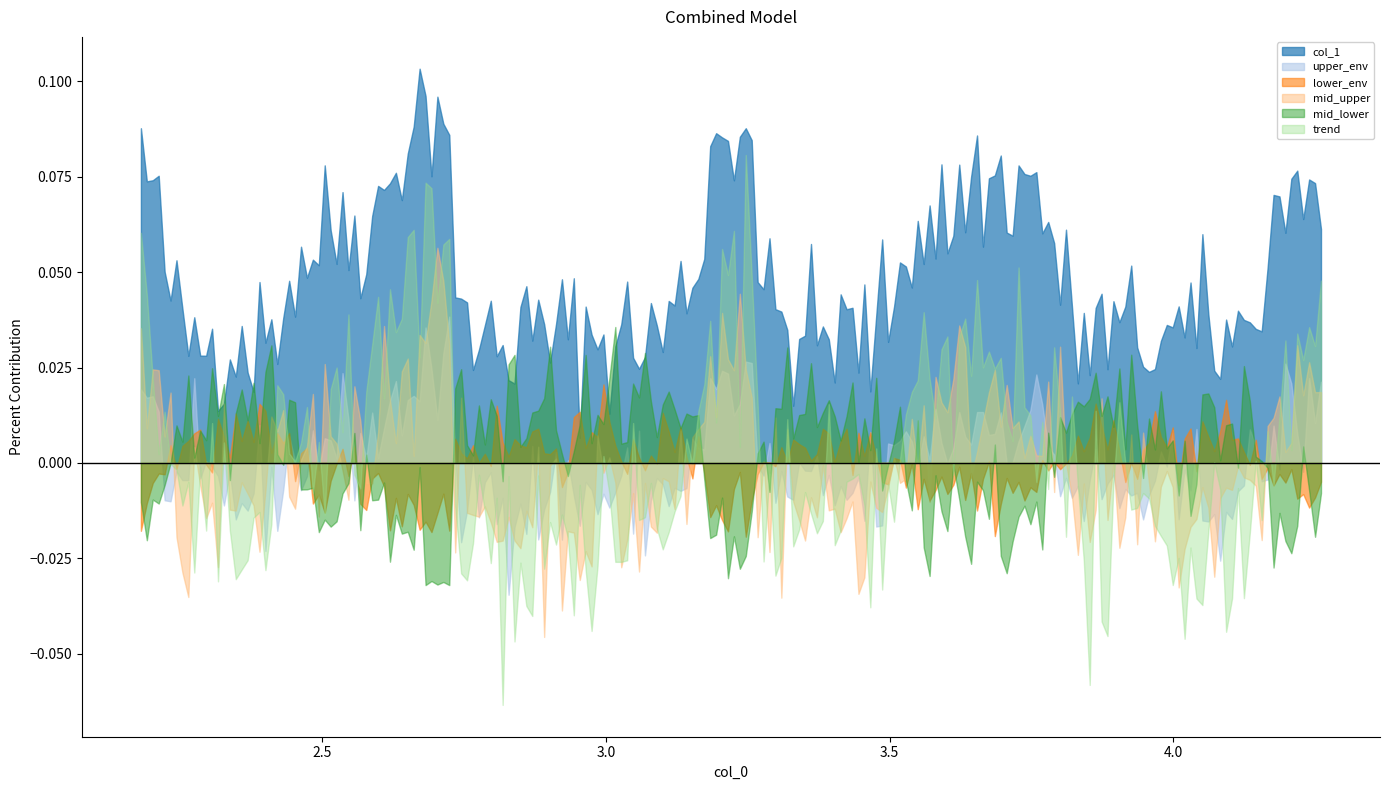

Which series has the largest range (max minus min)?

trend